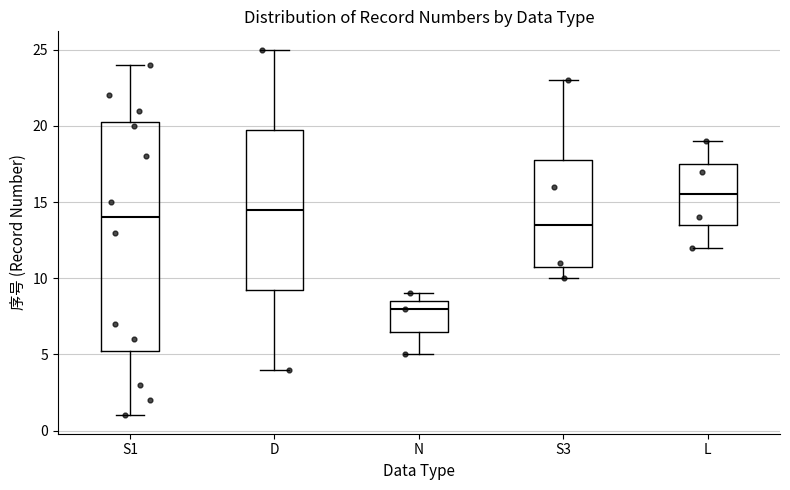

Comparing the boxes themselves (not the whiskers), which one is the tallest?

S1